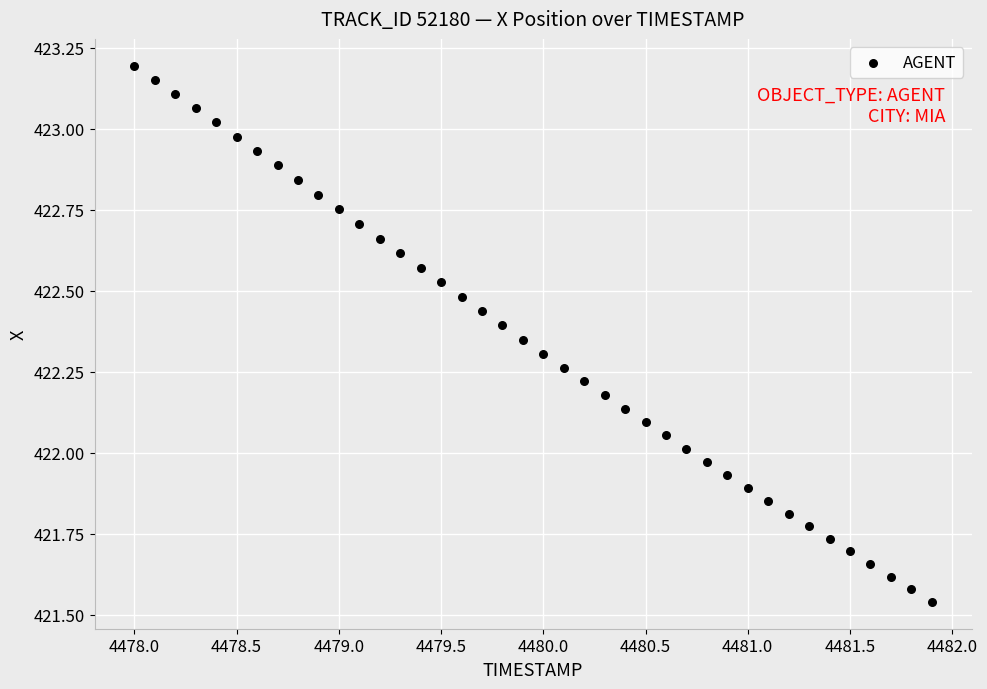

What is the range of Y values (max minus min)?

1.7